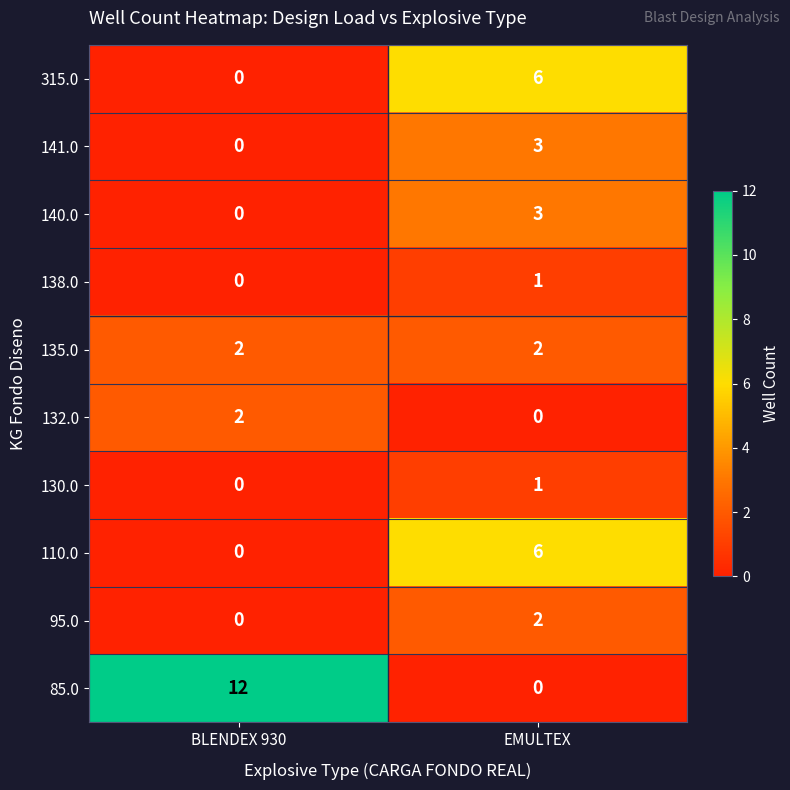

Between BLENDEX 930 and EMULTEX, which series saw the biggest shift?

85.0